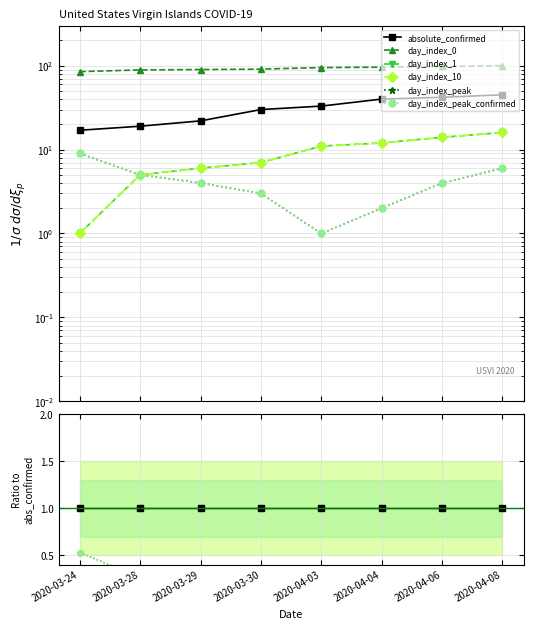

True or false: day_index_0 and day_index_peak intersect in this chart.

False